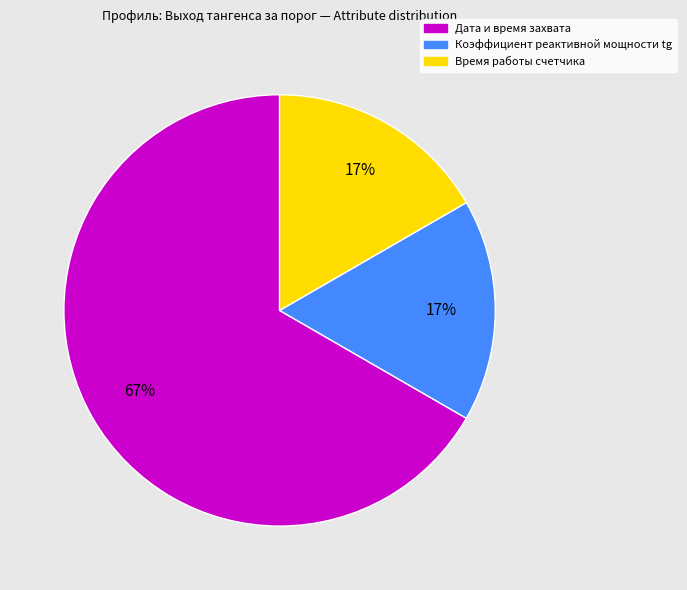

Does any single category account for the majority?

Yes